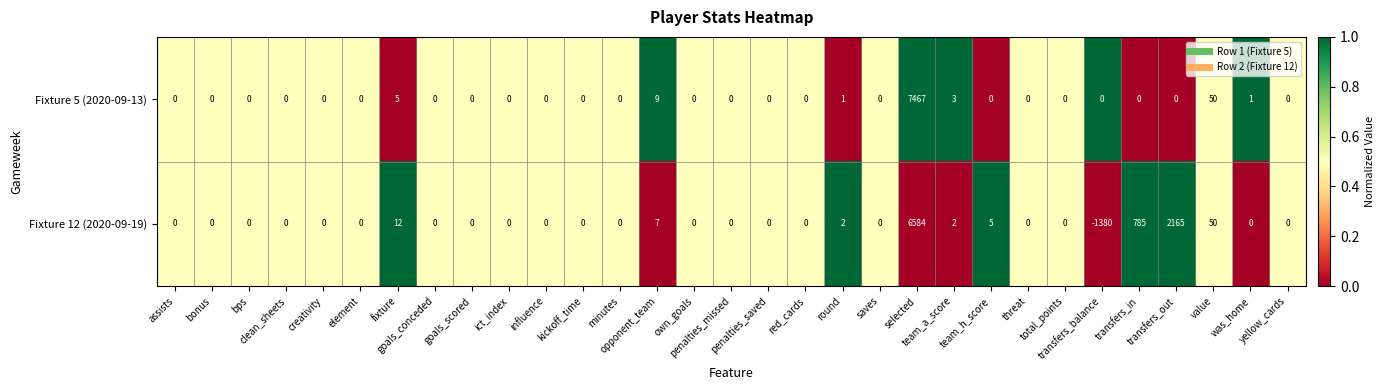

Which series has the largest total across all categories?

Fixture 12 (2020-09-19)